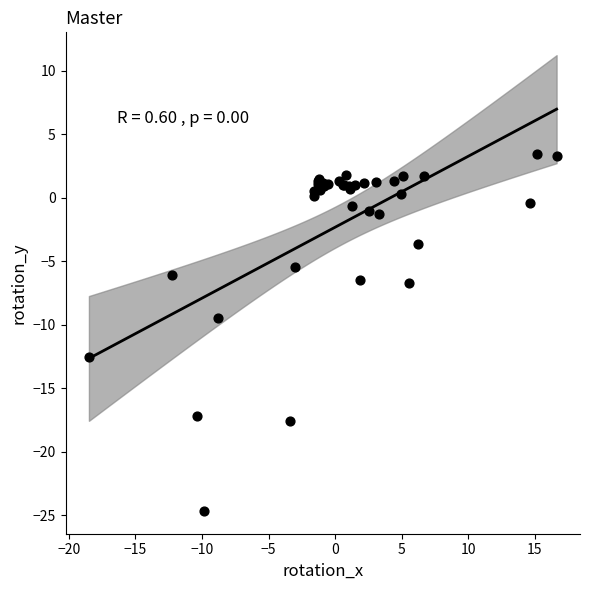

What Y value in the scatter plot is closest to -10?

-9.4